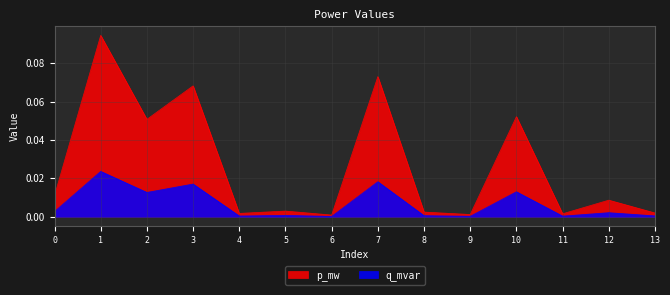

True or false: q_mvar and p_mw cross at least once.

False